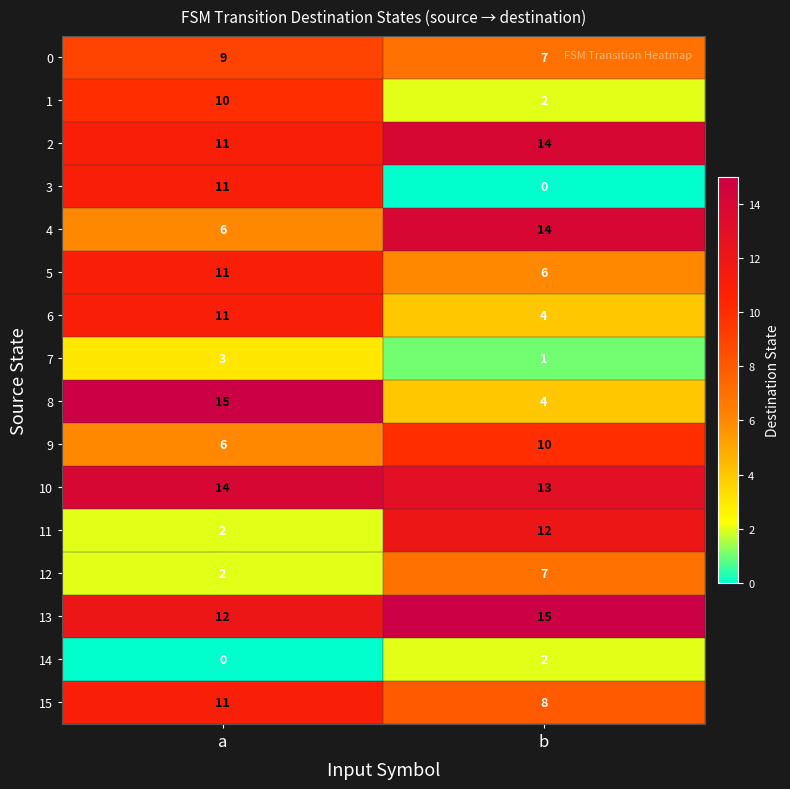

What is the sum of all 8 values?

19